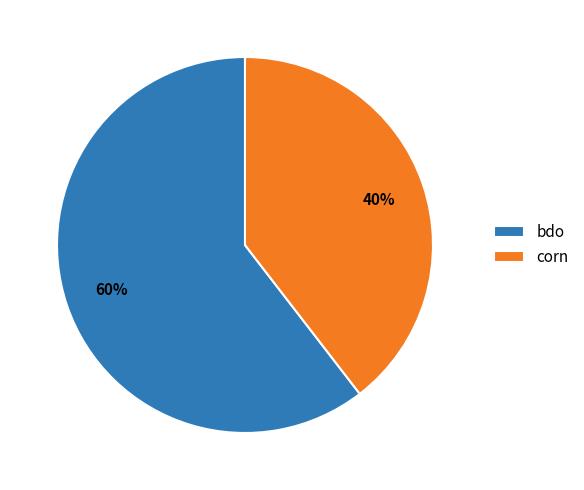

How many slices are in this pie chart?

2